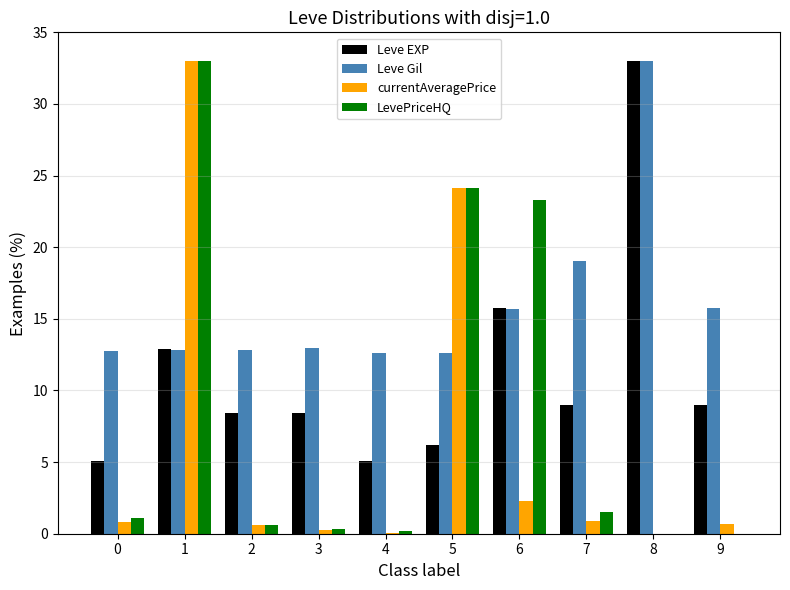

Between 1 and 3, which series saw the biggest shift?

currentAveragePrice